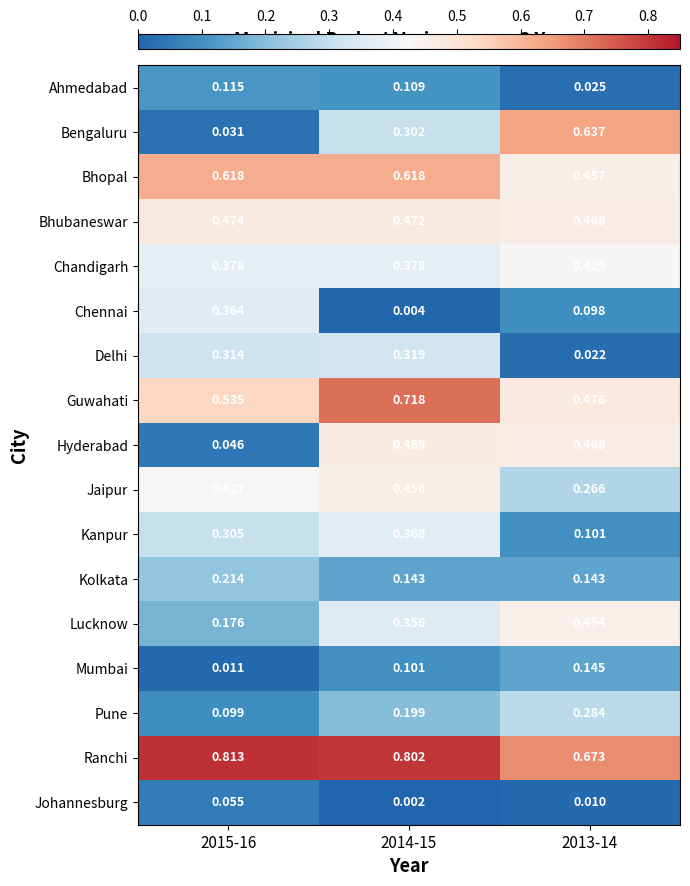

Which series has the largest total across all categories?

Ranchi